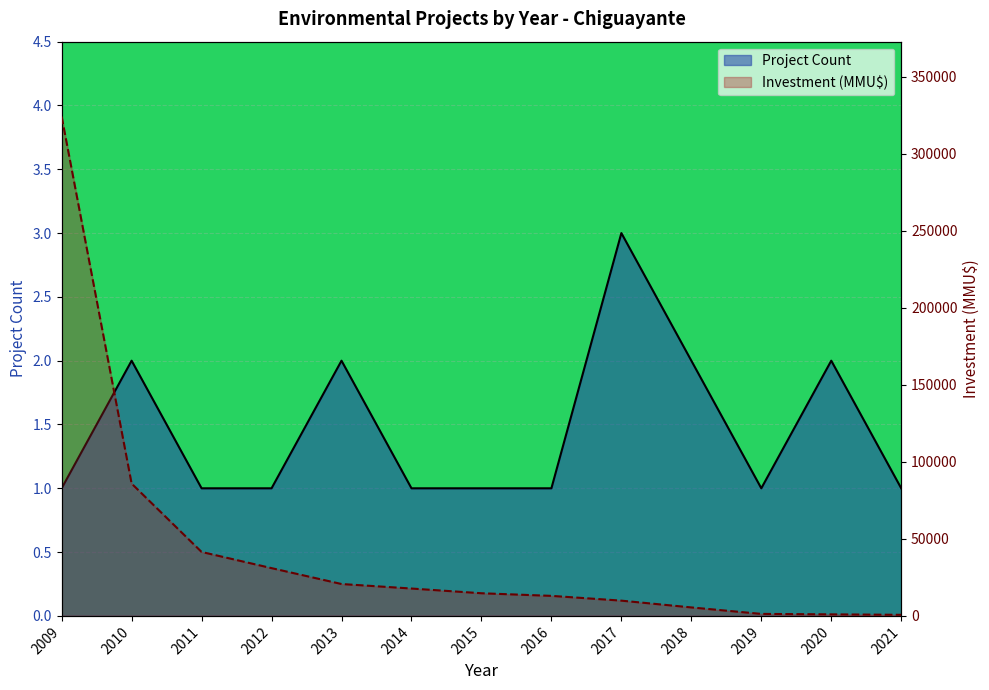

Reading right to left, what are all the values shown in this chart?

Project Count: 1	2	1	2	3	1	1	1	2	1	1	2	1
Investment (MMU$): 700	1000	1300	5500	9903	13000	14700	17762	20693	31000	41500	85852	324020